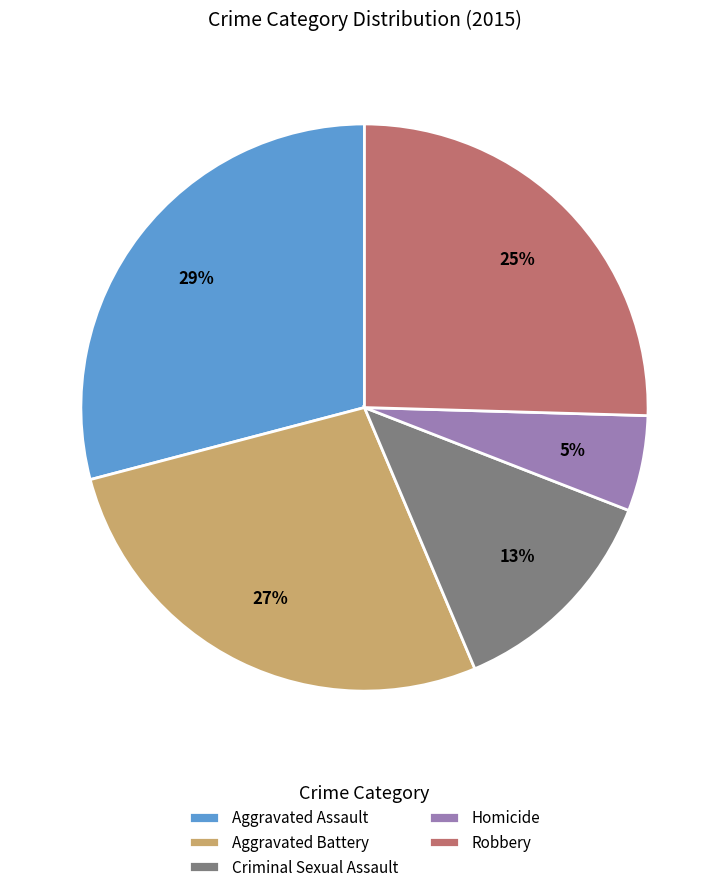

Is the sum of Aggravated Assault and Robbery greater than half?

Yes